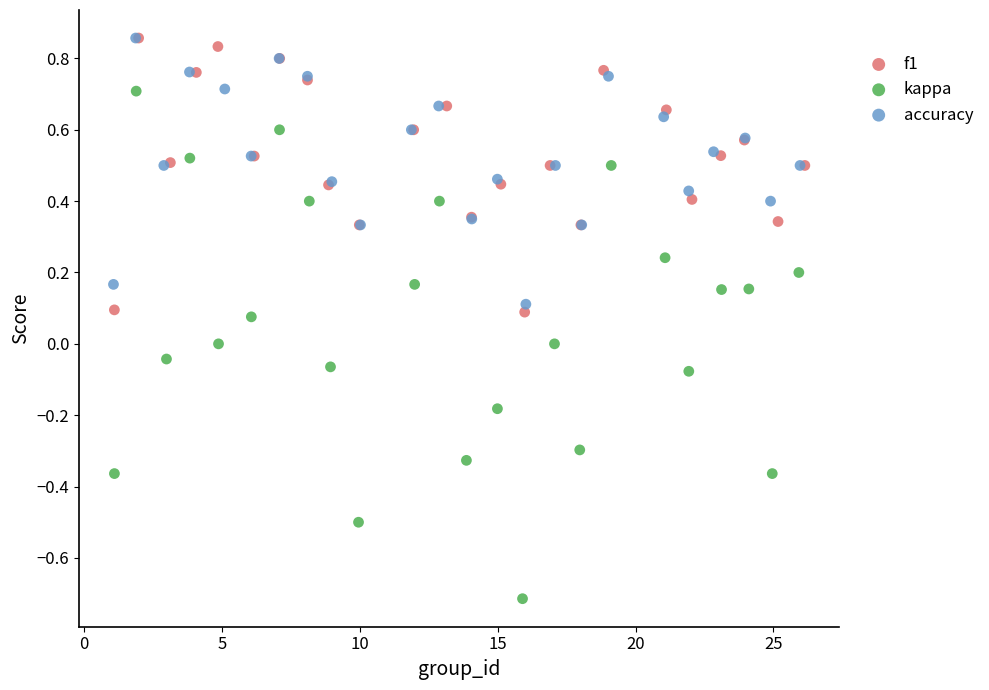

Which series has the widest spread of Y values?

kappa